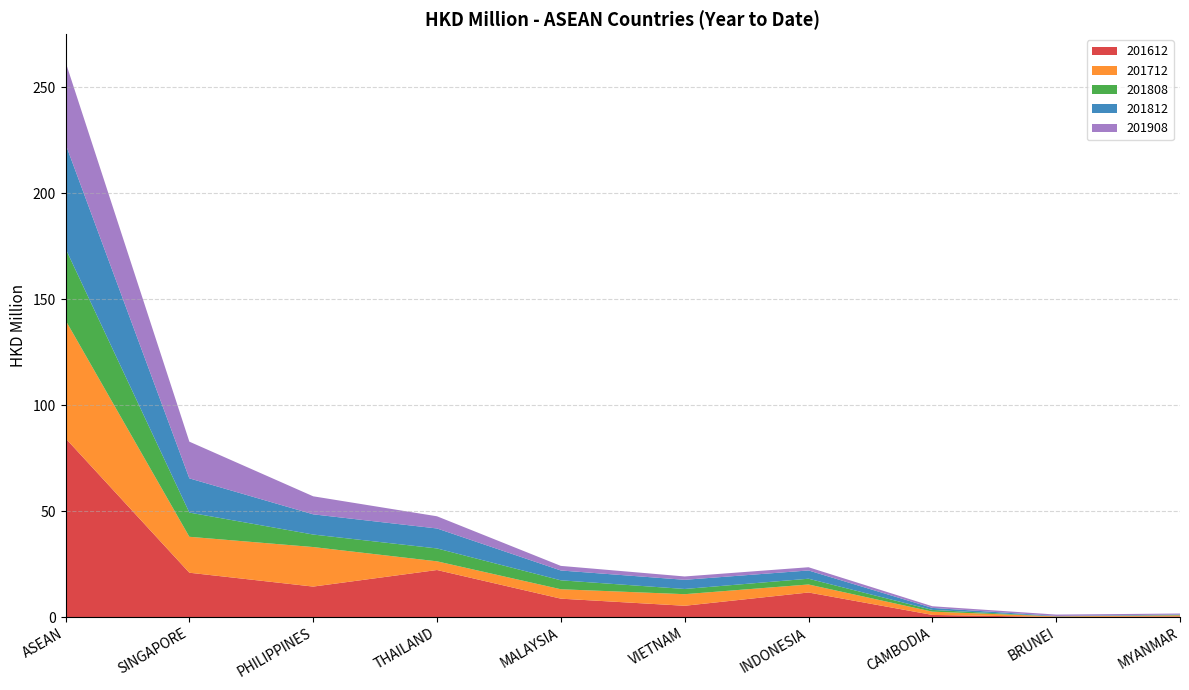

Reading right to left, extract all data points from this chart.

201612: MYANMAR=0.3	BRUNEI=0.0	CAMBODIA=1.0	INDONESIA=11.6	VIETNAM=5.3	MALAYSIA=8.7	THAILAND=22.2	PHILIPPINES=14.4	SINGAPORE=20.9	ASEAN=84.3
201712: MYANMAR=0.5	BRUNEI=0.3	CAMBODIA=1.5	INDONESIA=3.8	VIETNAM=5.5	MALAYSIA=4.4	THAILAND=4.1	PHILIPPINES=18.7	SINGAPORE=17.0	ASEAN=55.7
201808: MYANMAR=0.2	BRUNEI=0.0	CAMBODIA=0.8	INDONESIA=2.7	VIETNAM=2.5	MALAYSIA=4.2	THAILAND=6.1	PHILIPPINES=5.9	SINGAPORE=11.4	ASEAN=33.8
201812: MYANMAR=0.2	BRUNEI=0.2	CAMBODIA=0.9	INDONESIA=3.9	VIETNAM=4.3	MALAYSIA=4.6	THAILAND=9.4	PHILIPPINES=9.5	SINGAPORE=16.1	ASEAN=49.3
201908: MYANMAR=0.5	BRUNEI=0.6	CAMBODIA=0.8	INDONESIA=1.5	VIETNAM=1.6	MALAYSIA=2.2	THAILAND=5.8	PHILIPPINES=8.5	SINGAPORE=17.3	ASEAN=38.7